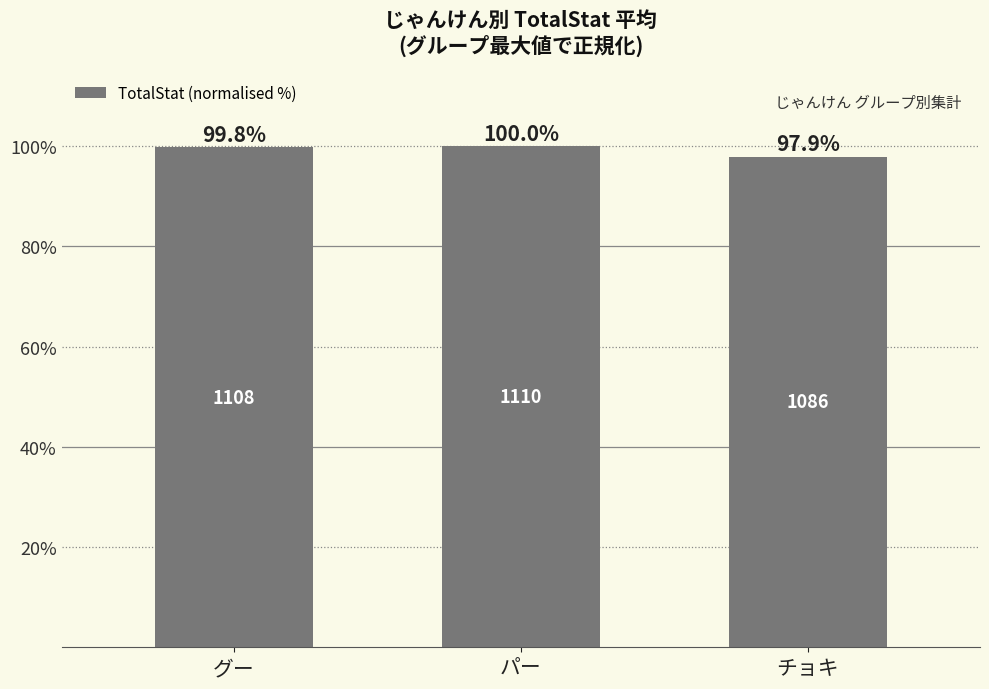

Reading left to right, list all the values displayed in this chart.

グー=99.8	パー=100.0	チョキ=97.9